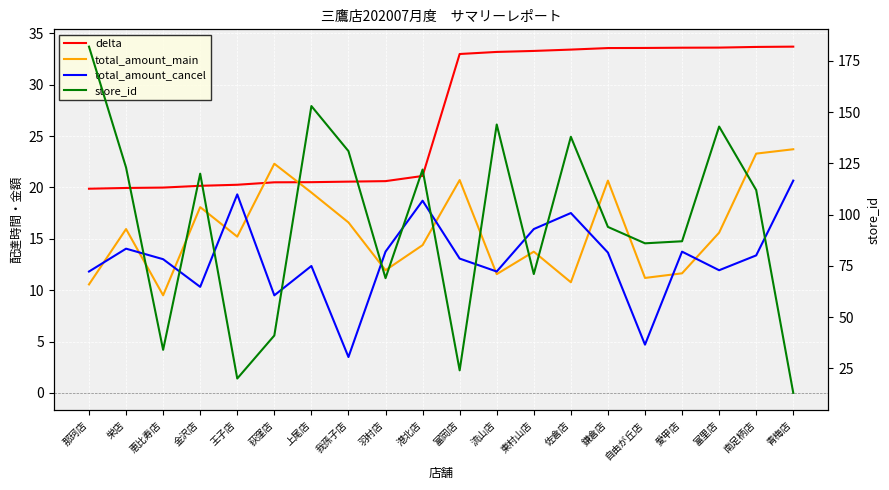

What is the approximate value of store_id at 鎌倉店?

94.0